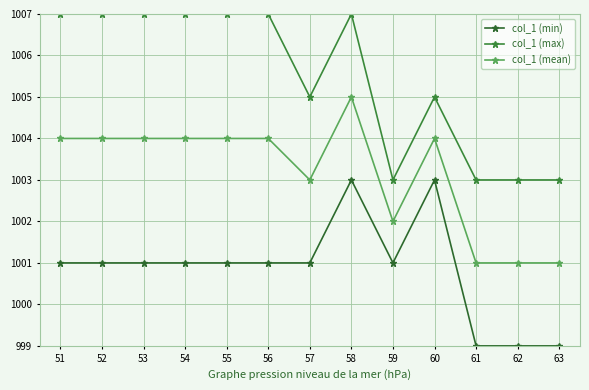

What is the difference between the maximum and minimum values in the col_1 (max) series?

4